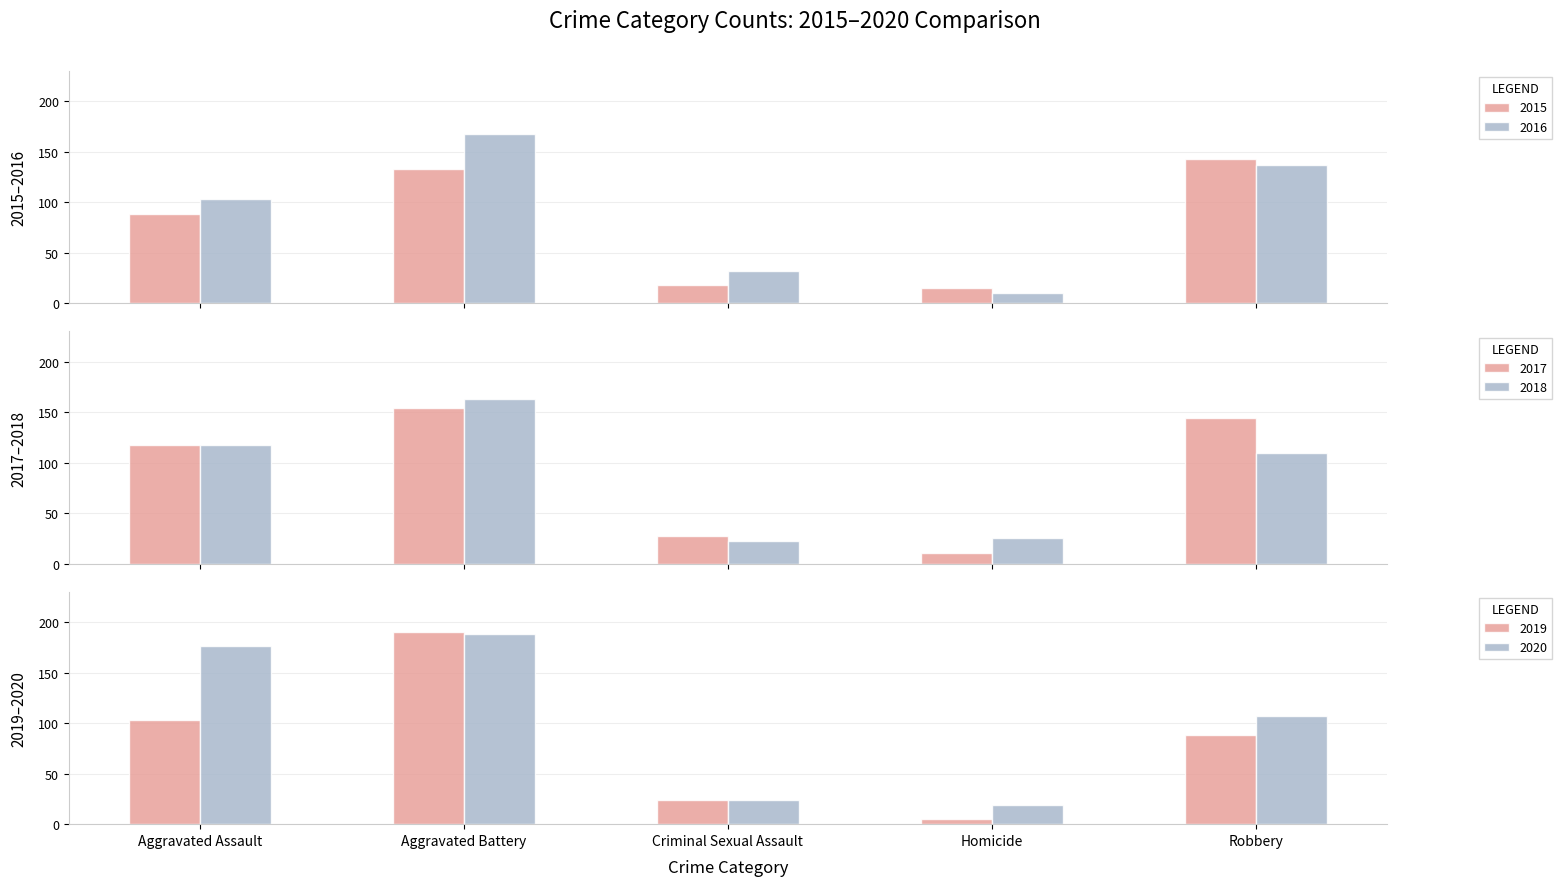

Reading left to right, list all the values displayed in this chart.

2015: 89	133	18	15	143
2016: 103	168	32	10	137
2017: 118	154	28	11	144
2018: 118	163	23	26	110
2019: 103	190	24	5	88
2020: 176	188	24	19	107